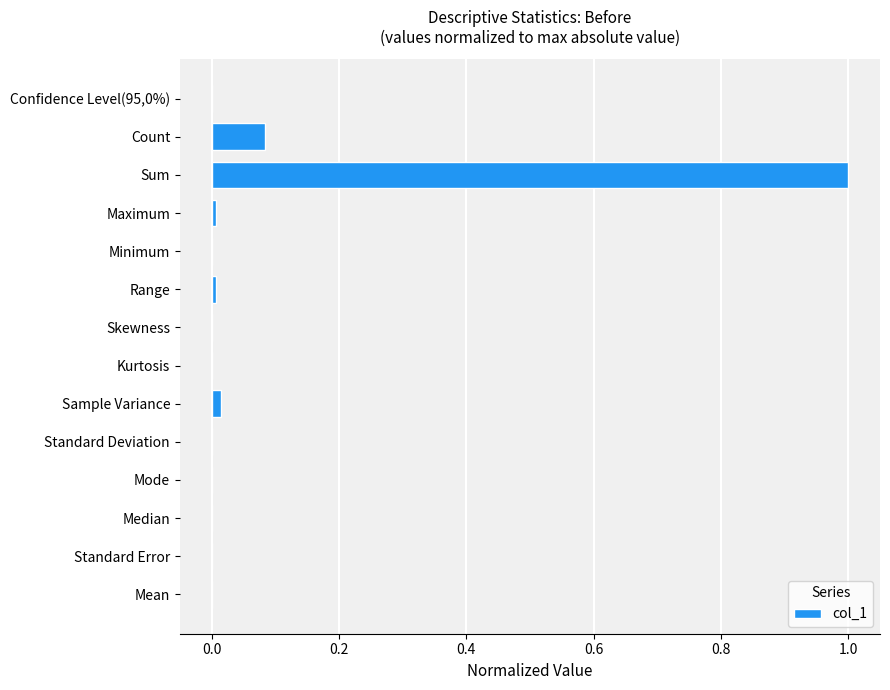

What is the maximum value shown in the chart?

1.0